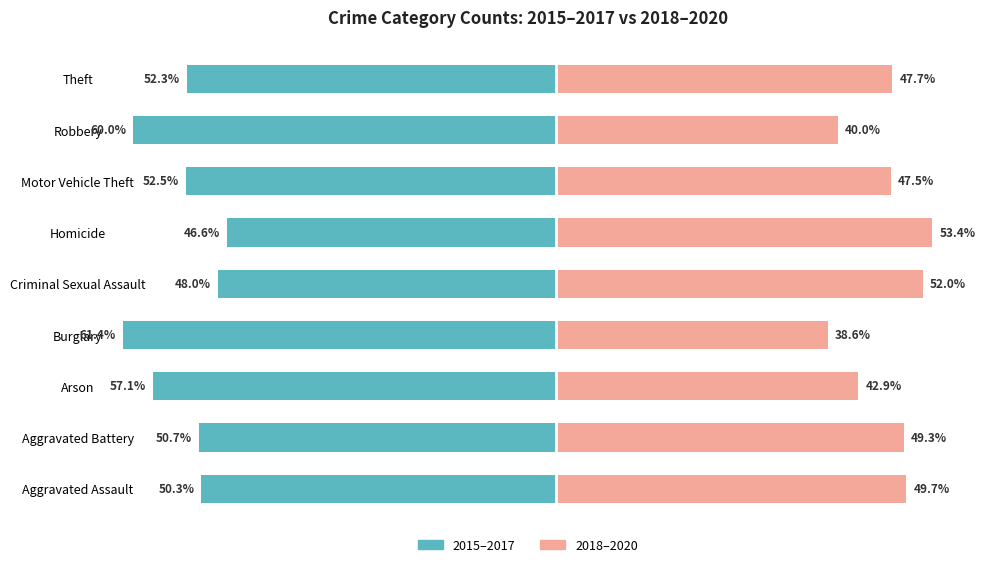

What are all the series names shown in the legend?

2015–2017, 2018–2020